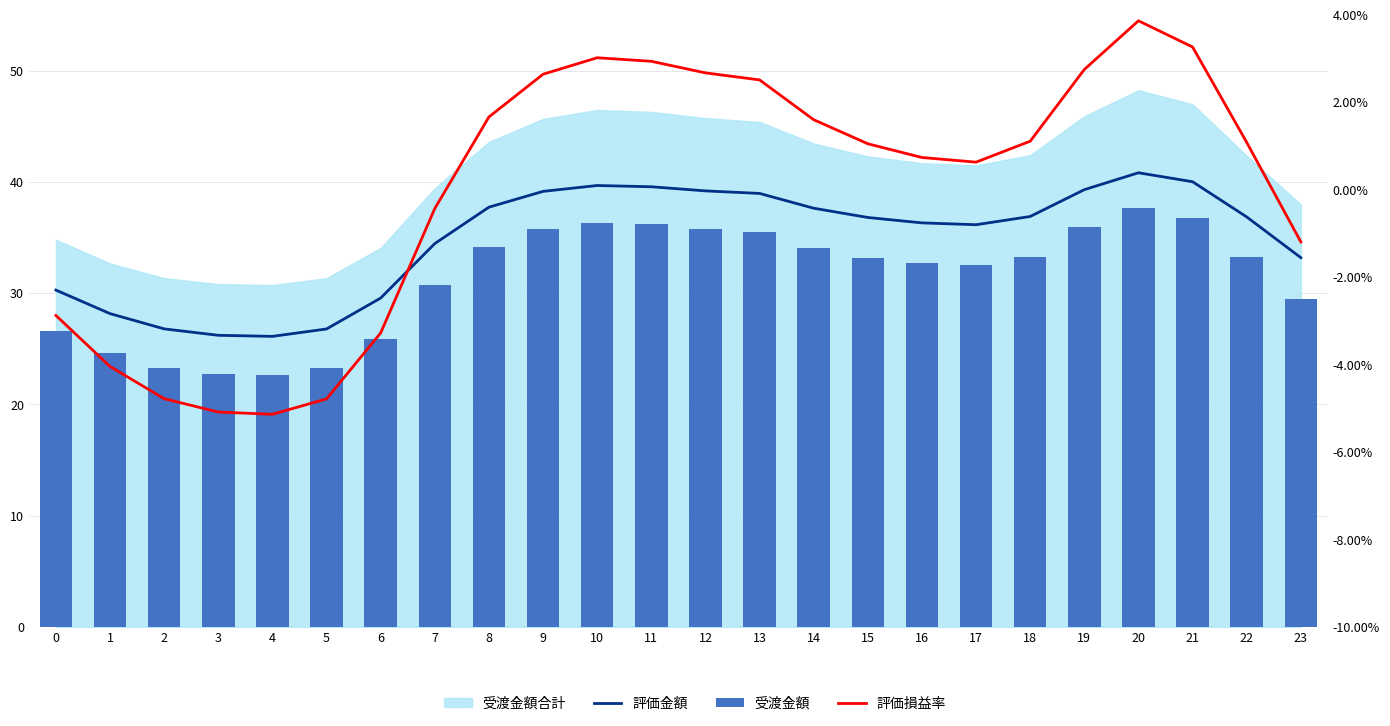

What is the difference between the maximum and minimum values in the 評価損益率 series?

9.0